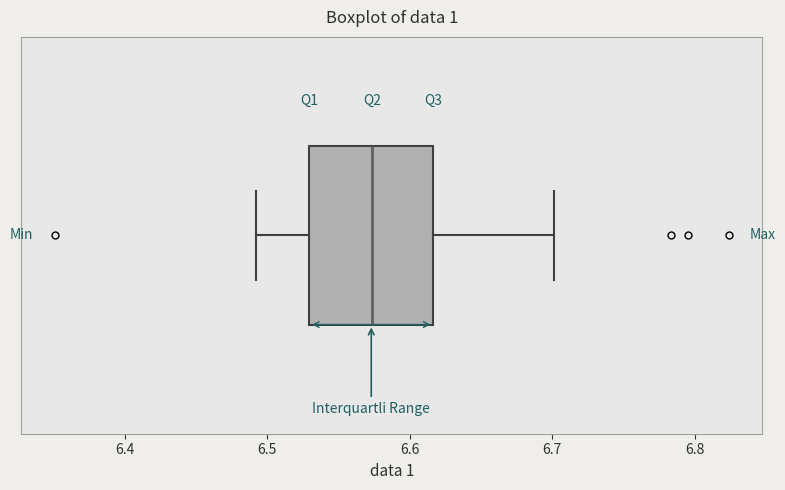

Transcribe this box plot: give where the median line is, the range the box spans, and where the two whiskers end, as read against the x-axis. The values are not printed on the chart, so give them approximately, as read against the axis.

median 6.57, box 6.53 to 6.62, whiskers 6.49 to 6.70